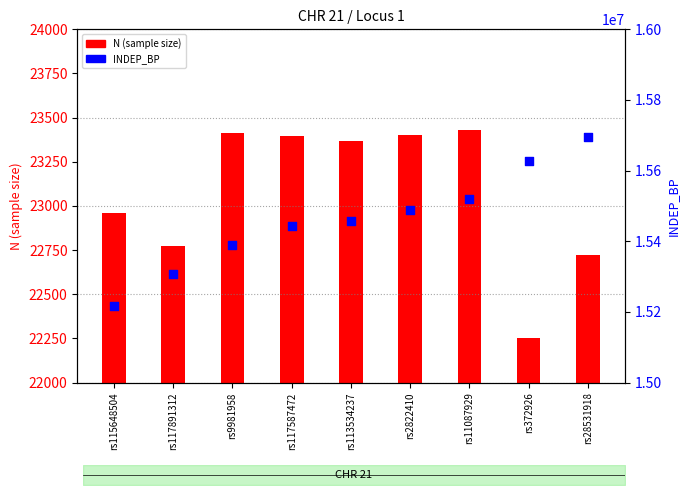

Which series has the largest Y range (max minus min)?

INDEP_BP